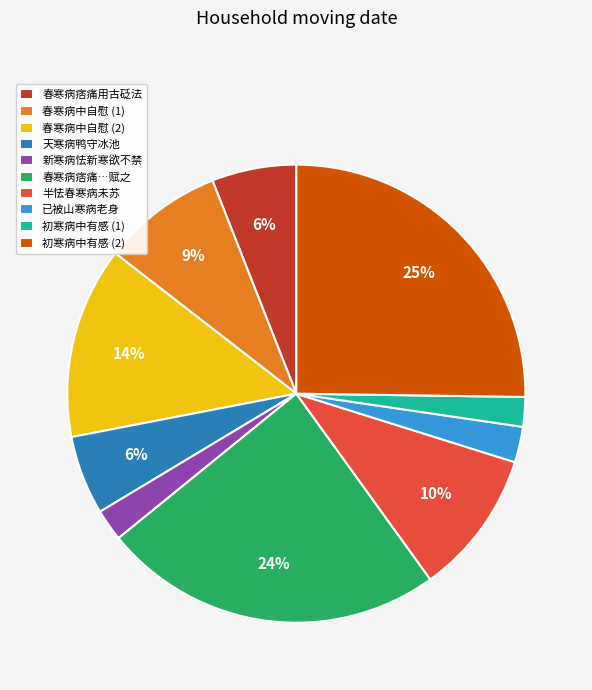

Count the number of slices in the pie.

10